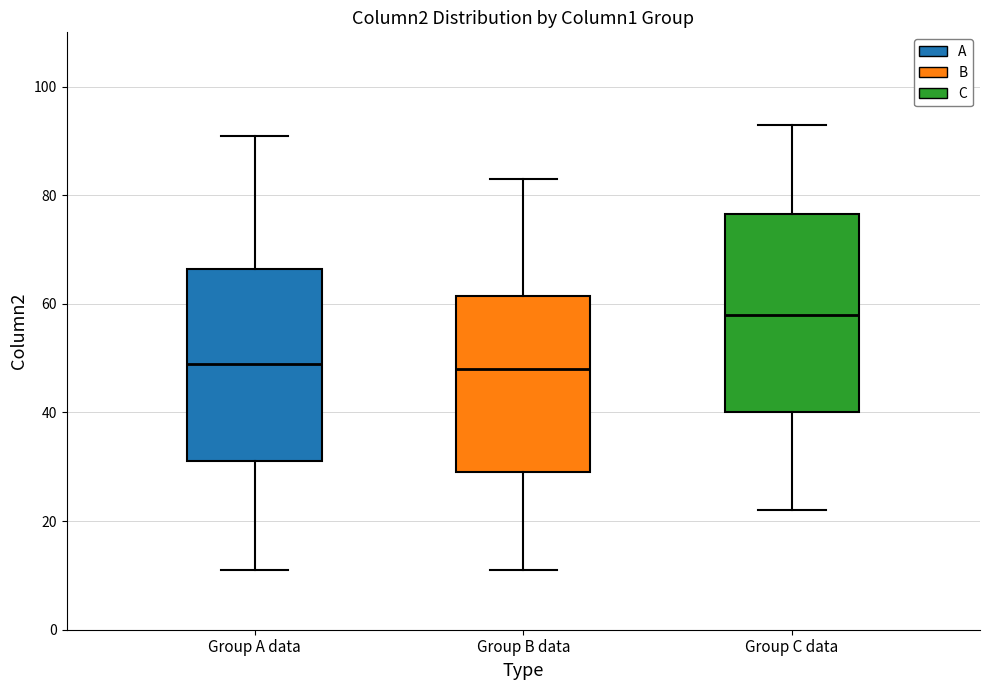

Reading left to right, transcribe this box plot: for each box, give where its median line is, the range the box spans, and where its two whiskers end, as read against the y-axis. The values are not printed on the chart, so give them approximately, as read against the axis.

Group A data: median 50, box 32 to 66, whiskers 12 to 92
Group B data: median 48, box 30 to 62, whiskers 12 to 84
Group C data: median 58, box 40 to 76, whiskers 22 to 94